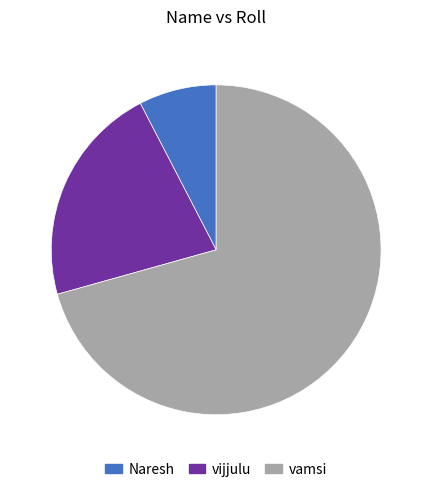

Do vijjulu and vamsi together represent more than half of the pie?

Yes